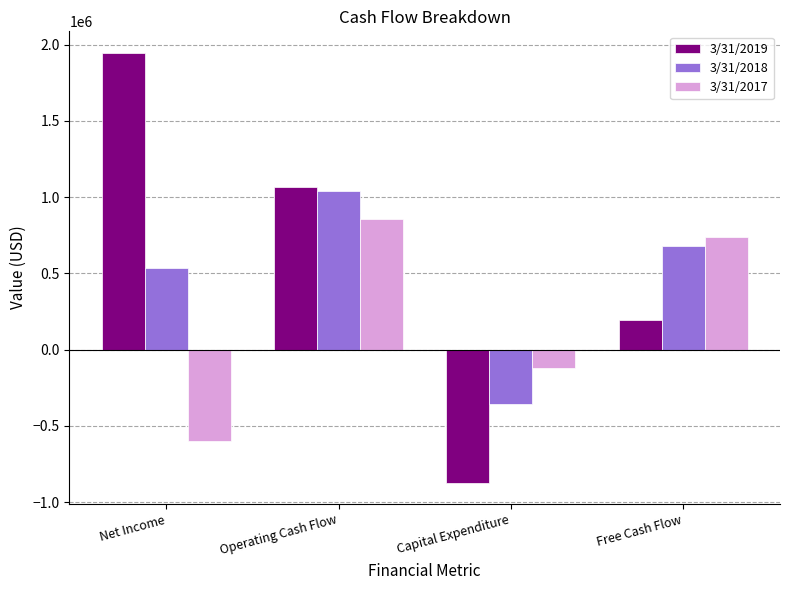

What is the smallest value displayed?

-871398